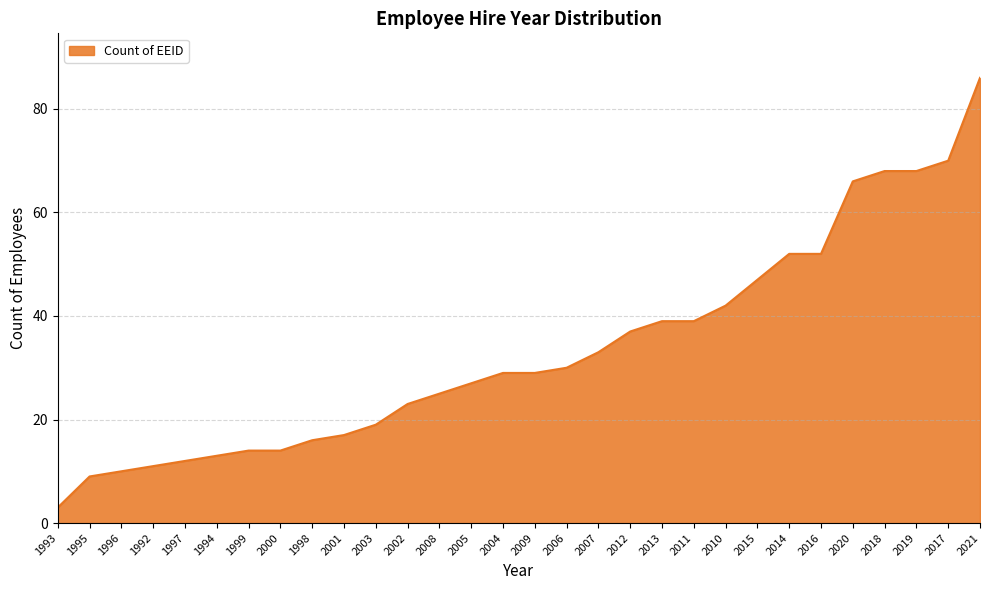

Is it true that the value at 1997 is 16?

False